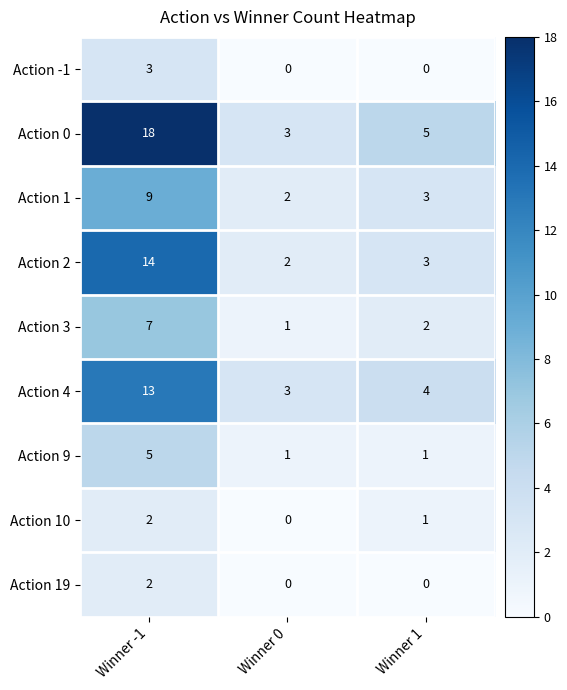

Count the number of categories in the chart.

3